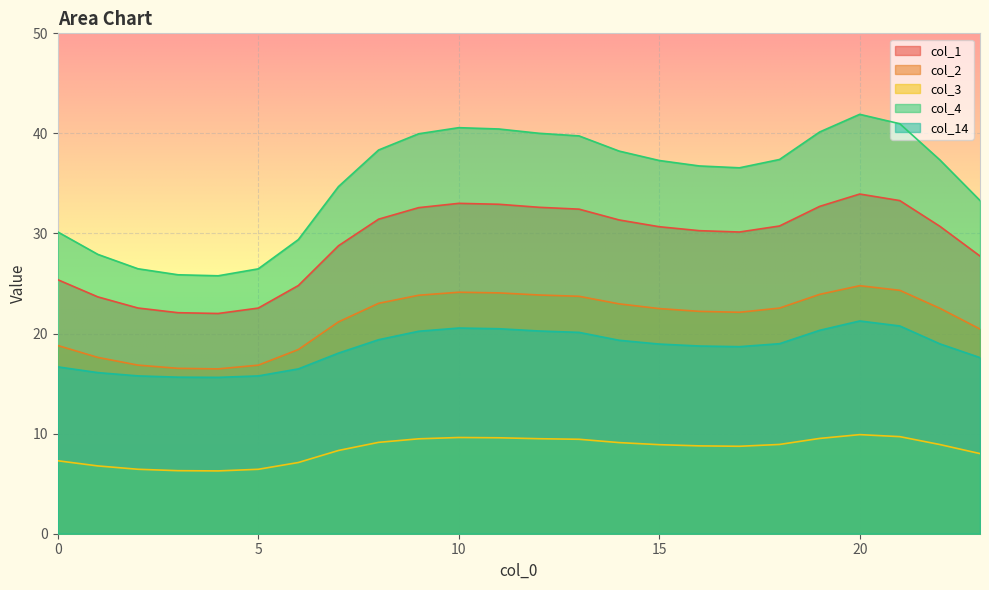

Between 6 and 23, which is larger?

23